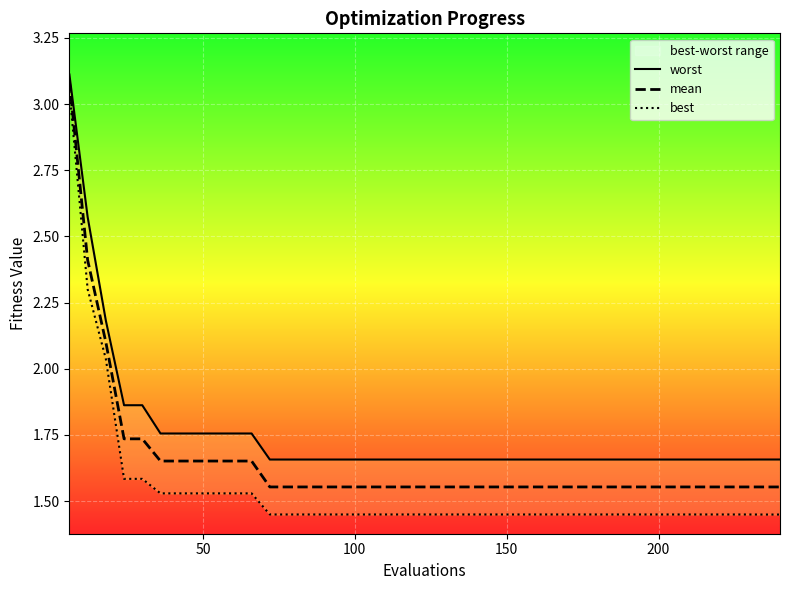

True or false: mean has a value of 1.0 at 17.

False